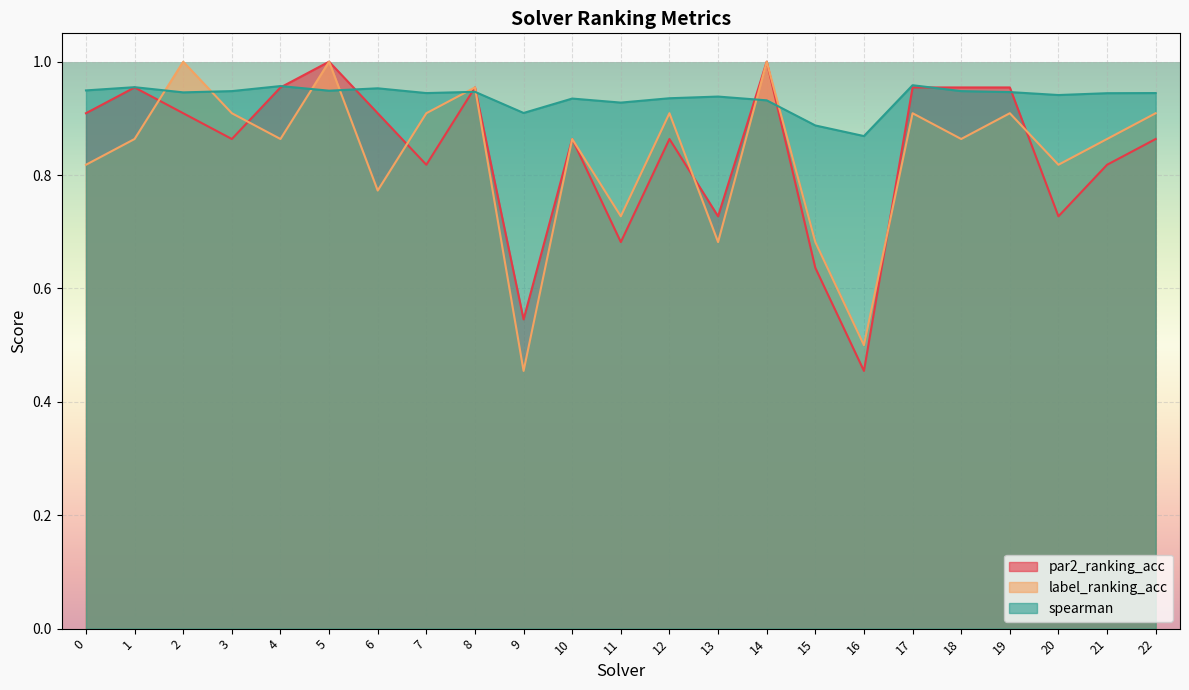

Which series has the largest range (max minus min)?

par2_ranking_acc